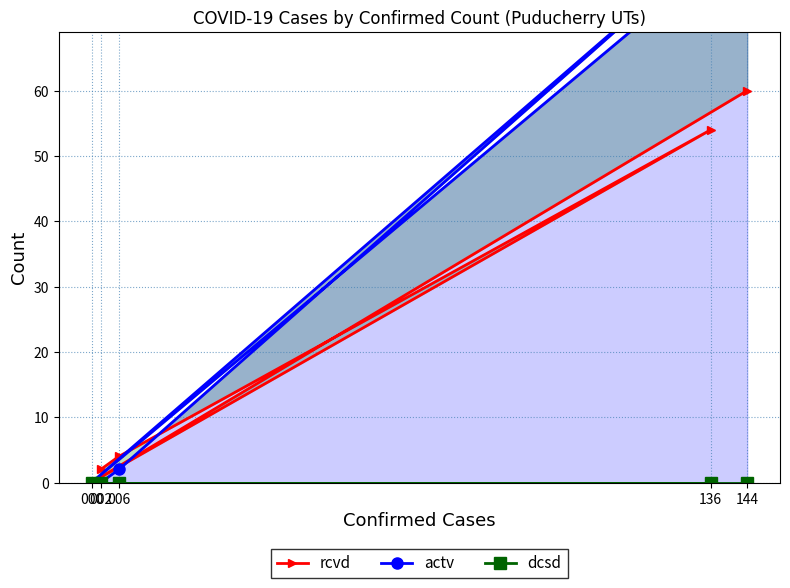

How many values in the actv series exceed 2?

2